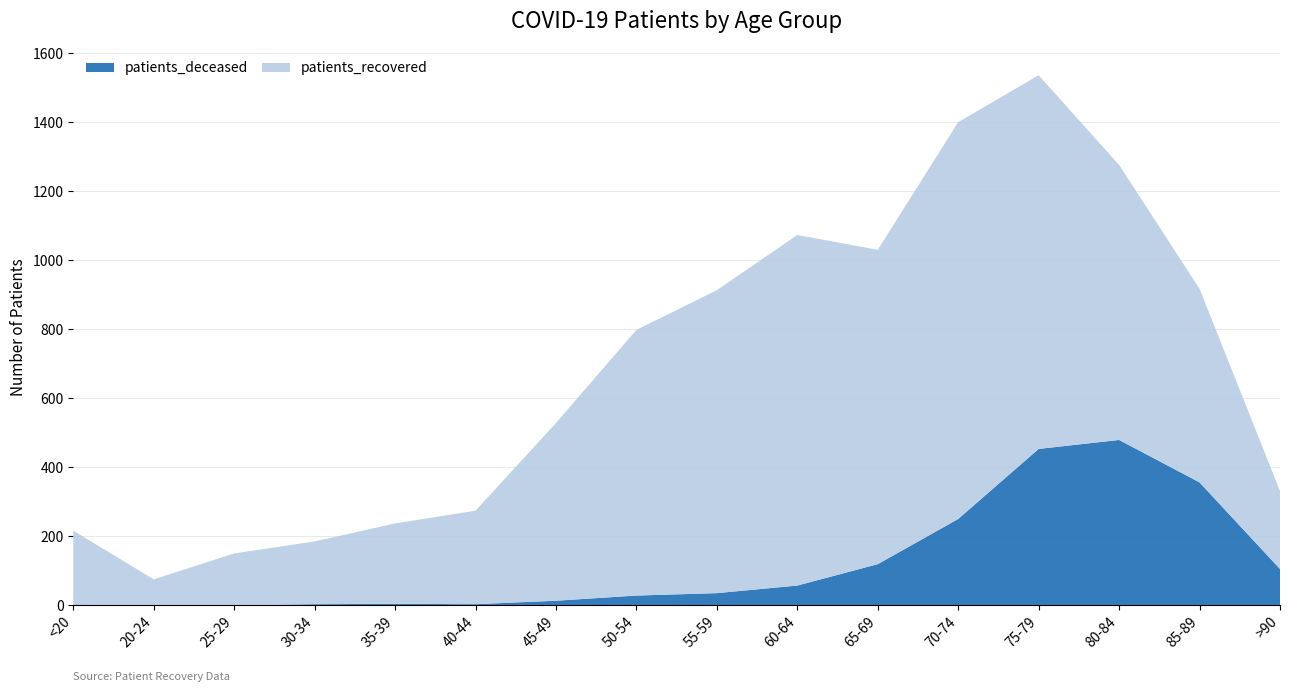

Reading left to right, transcribe all the data shown in this chart.

patients_deceased: <20=2	20-24=0	25-29=0	30-34=3	35-39=4	40-44=3	45-49=13	50-54=28	55-59=35	60-64=57	65-69=119	70-74=250	75-79=453	80-84=479	85-89=356	>90=105
patients_recovered: <20=214	20-24=75	25-29=150	30-34=182	35-39=233	40-44=271	45-49=515	50-54=770	55-59=878	60-64=1016	65-69=911	70-74=1150	75-79=1083	80-84=797	85-89=561	>90=226